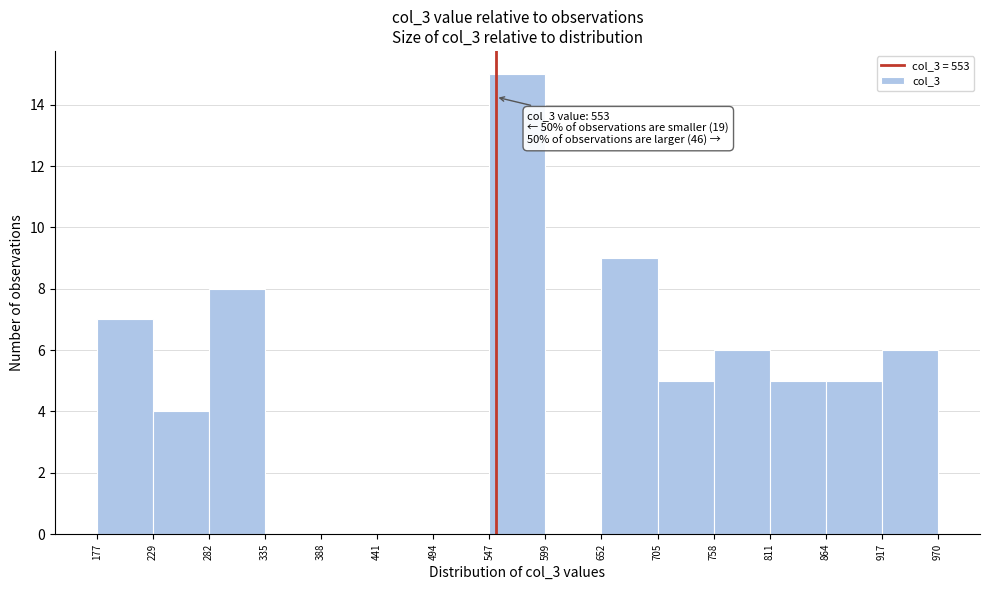

Which range on the x-axis has the tallest bar?

547 to 599